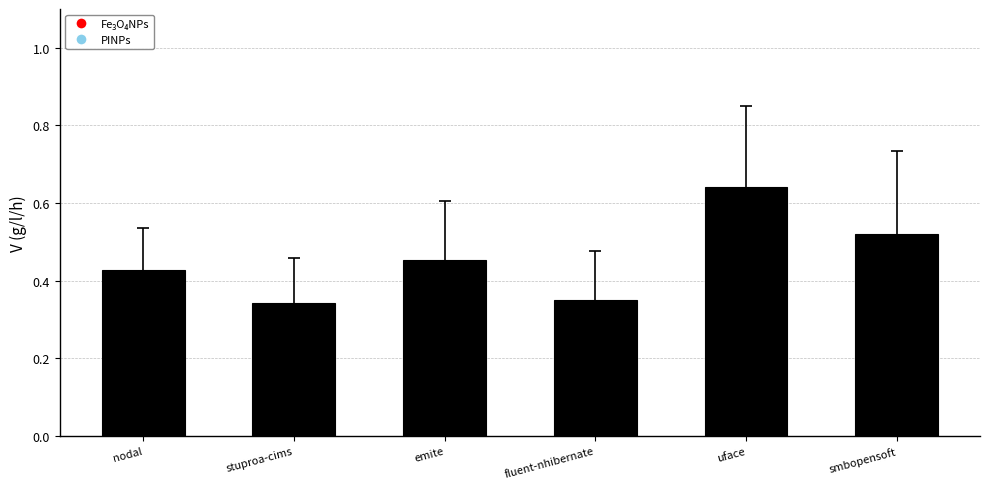

What is the label of the 3rd bar from the right?

fluent-nhibernate